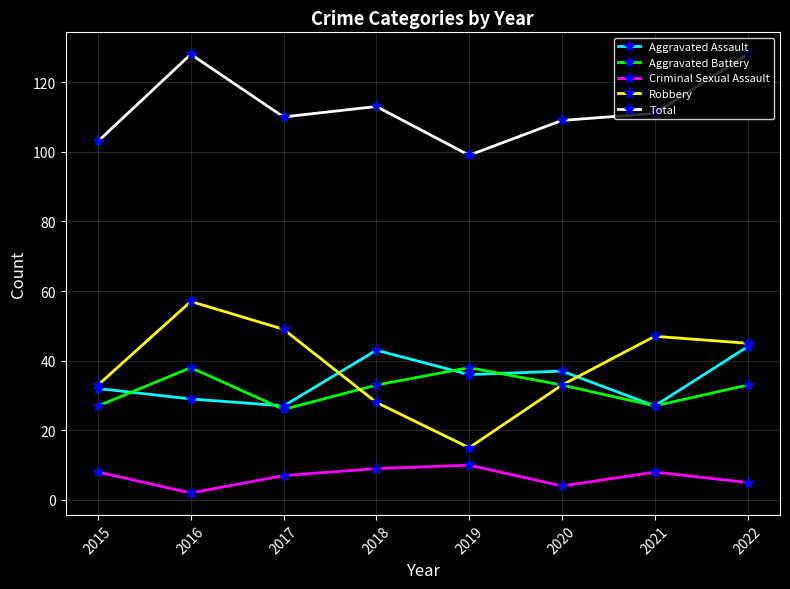

The value of Robbery at 2021 is 64. True or false?

False